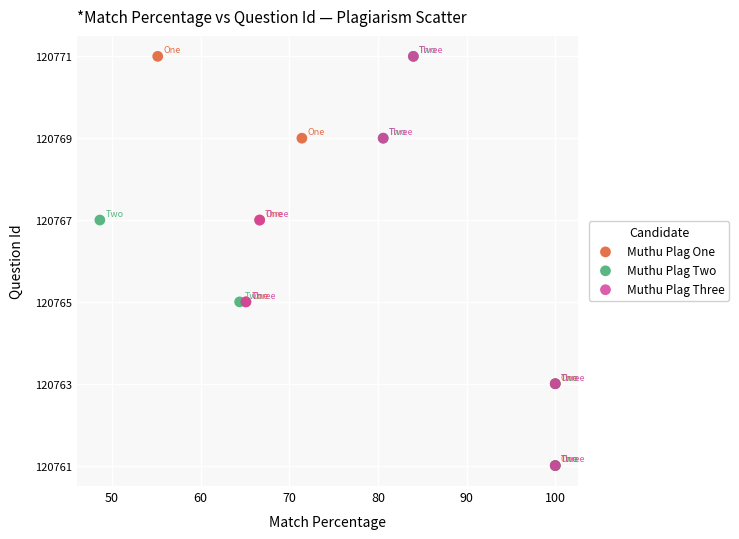

What are all the series names shown in the legend?

Muthu Plag One, Muthu Plag Two, Muthu Plag Three